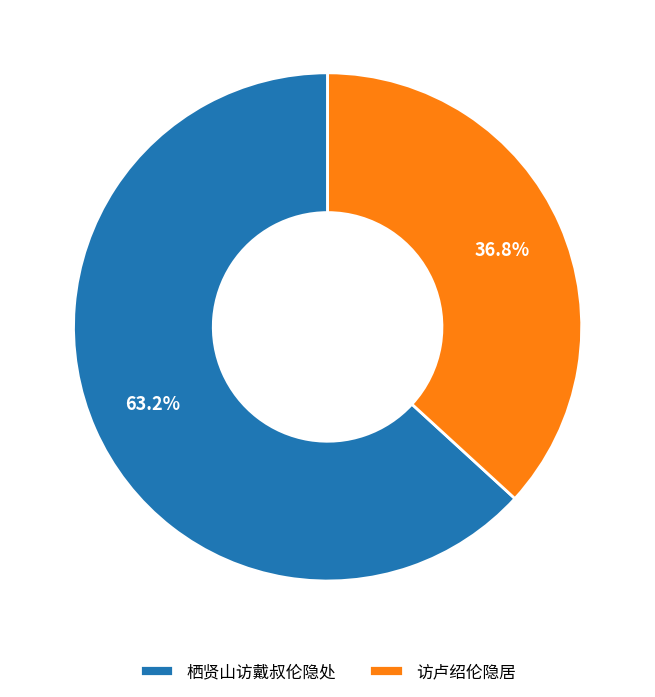

Which slice is the largest?

栖贤山访戴叔伦隐处